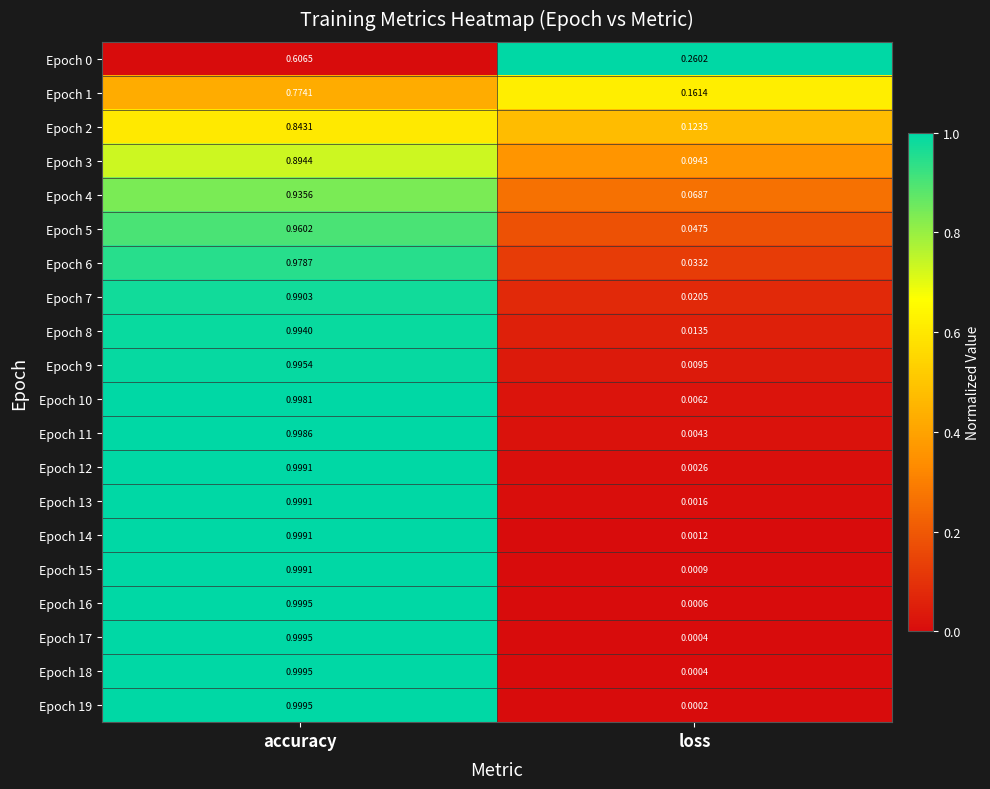

Is the value of Epoch 4 at loss greater than the value of Epoch 14 at loss?

Yes